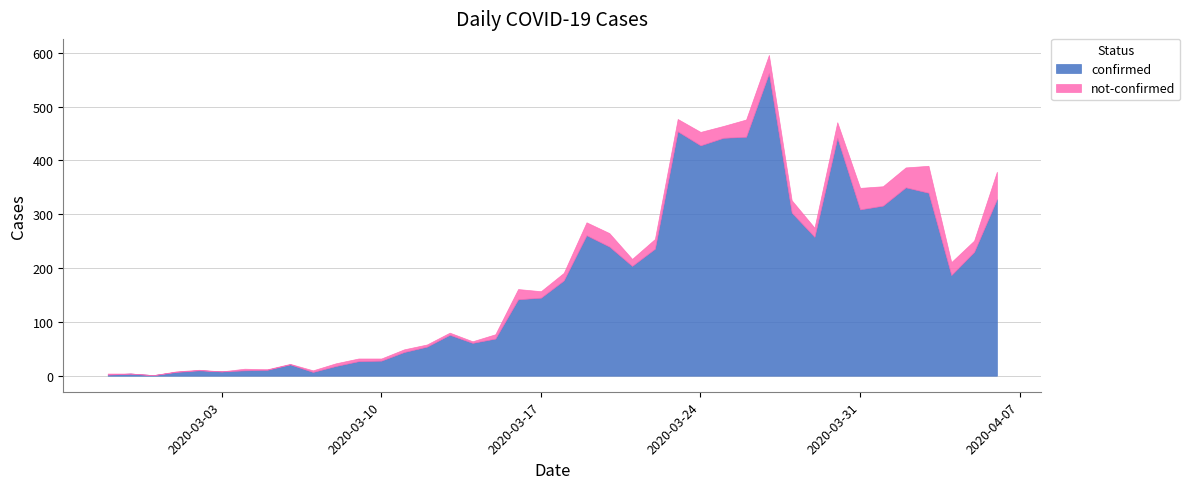

Does the chart display data point markers on the line(s)?

No